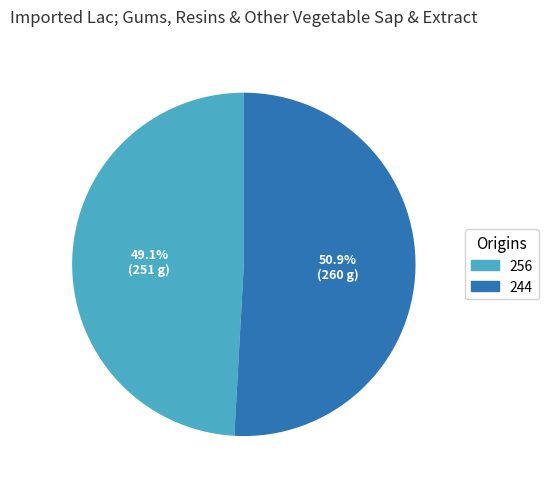

Rank the categories by value from highest to lowest.

244, 256